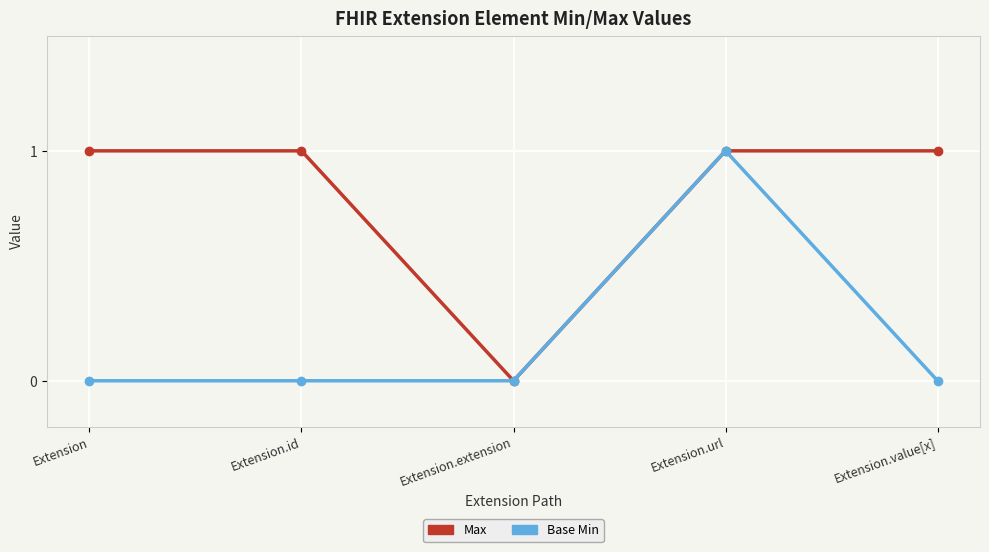

At Extension, list the series in order from smallest to largest.

Base Min, Max